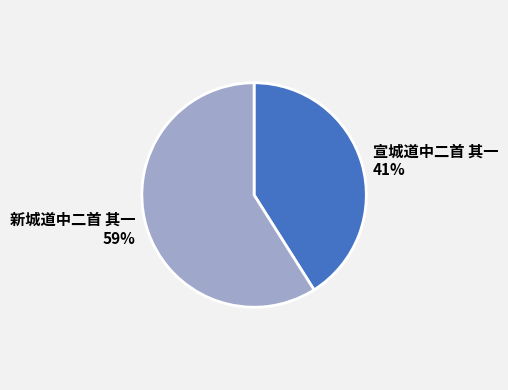

The 宣城道中二首 其一 slice represents 47% of the pie. True or false?

False